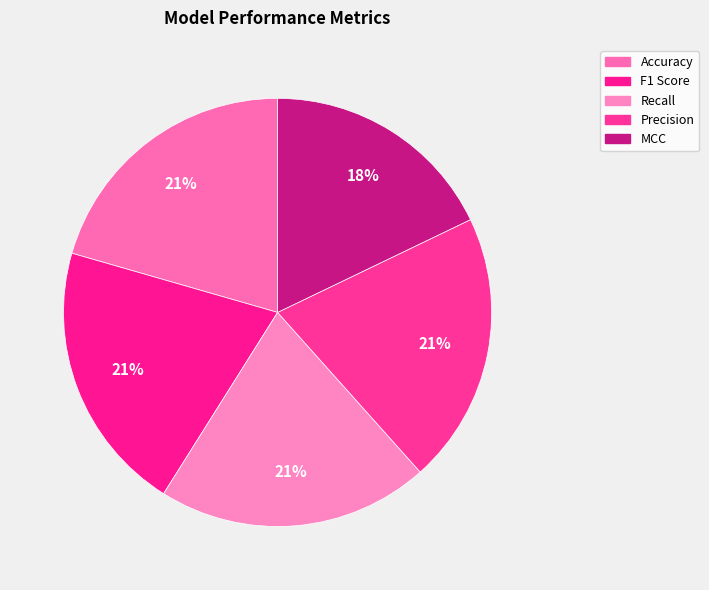

To the nearest percent, what is the combined percentage of Precision and MCC?

38%